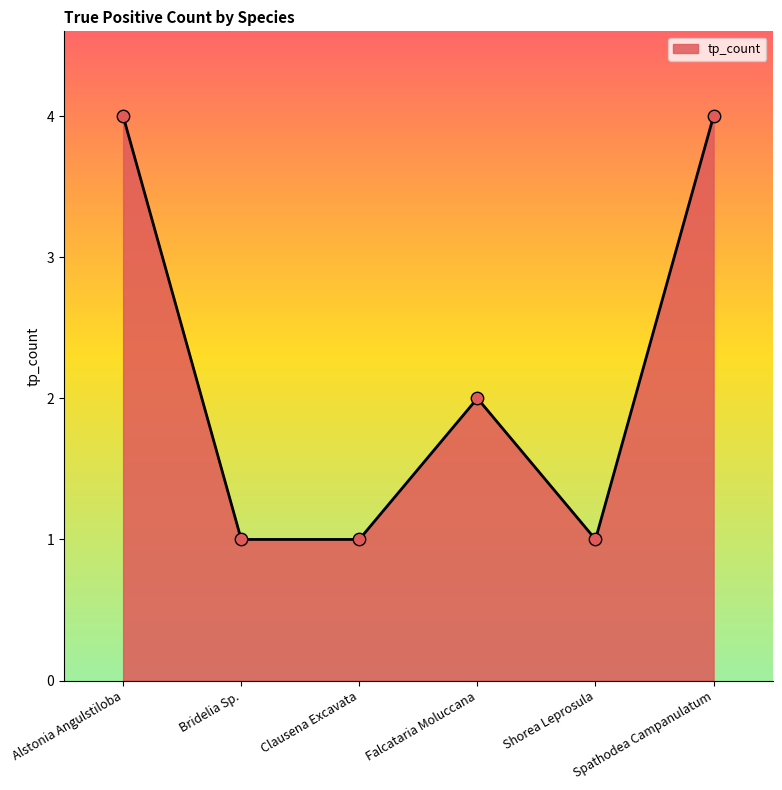

Between Falcataria Moluccana and Spathodea Campanulatum, which is larger?

Spathodea Campanulatum